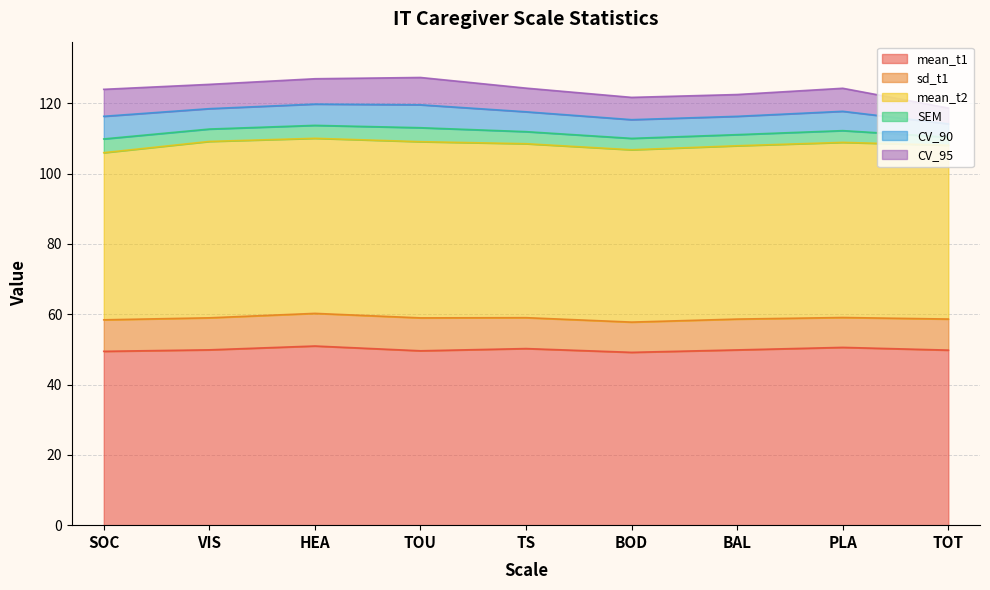

What are all the series names shown in the legend?

mean_t1, sd_t1, mean_t2, SEM, CV_90, CV_95